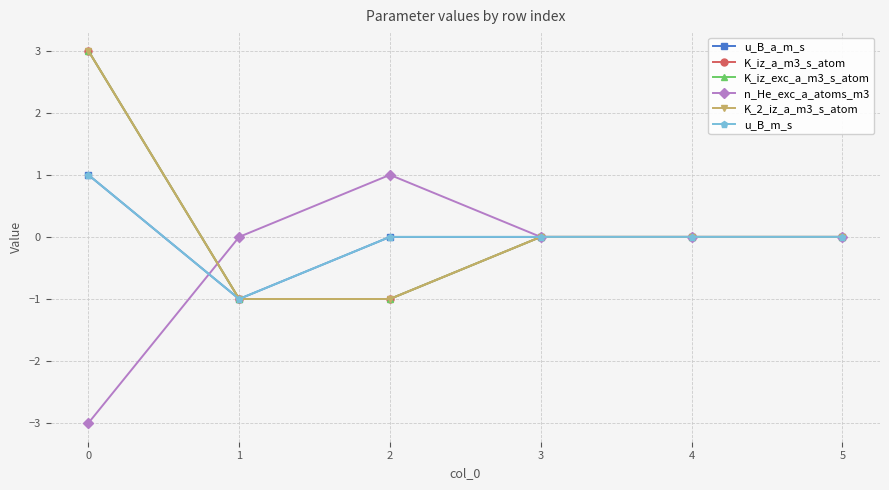

What is the lowest value of the K_iz_a_m3_s_atom series?

-1